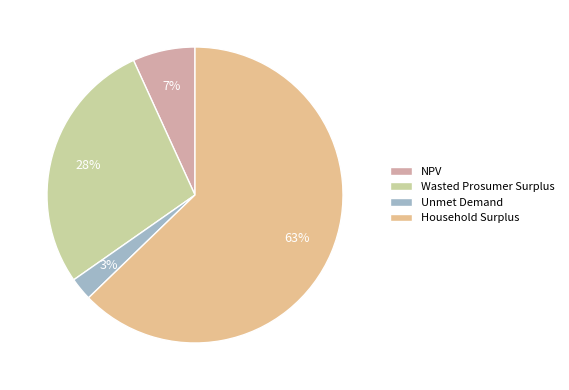

To the nearest percent, what is the combined percentage of Unmet Demand and Household Surplus?

65%